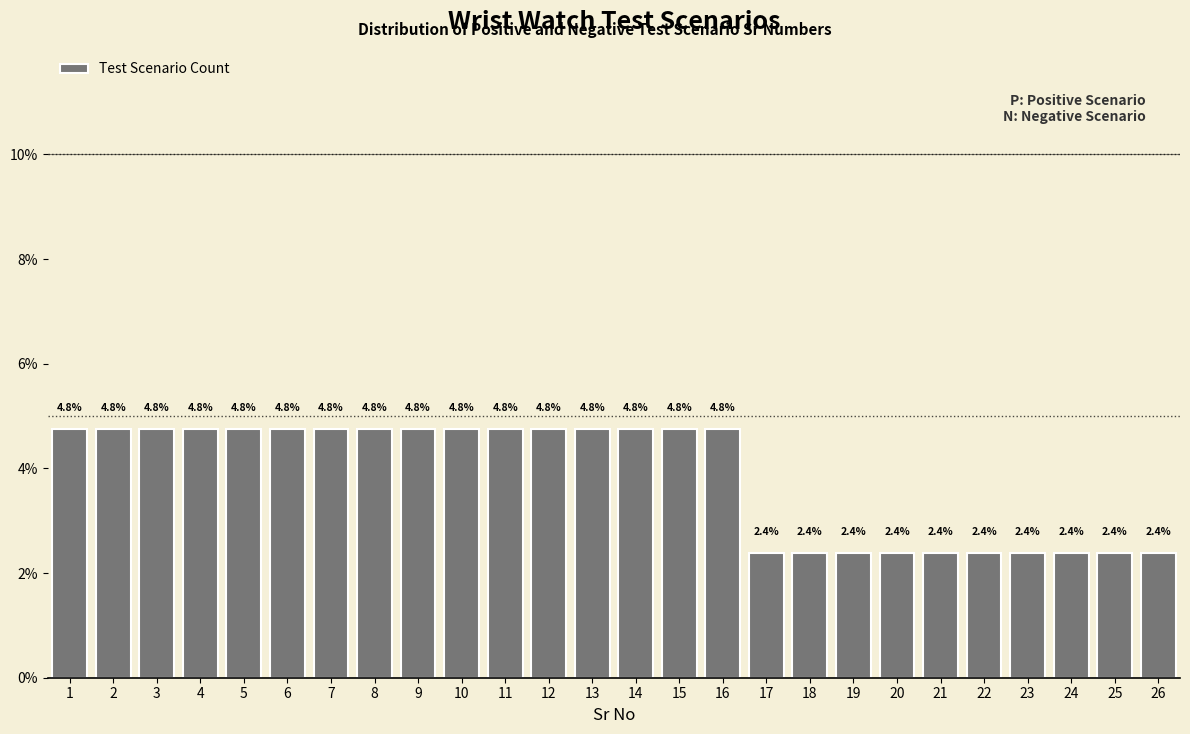

Reading right to left, transcribe all the data shown in this chart.

26=2.4	25=2.4	24=2.4	23=2.4	22=2.4	21=2.4	20=2.4	19=2.4	18=2.4	17=2.4	16=4.8	15=4.8	14=4.8	13=4.8	12=4.8	11=4.8	10=4.8	9=4.8	8=4.8	7=4.8	6=4.8	5=4.8	4=4.8	3=4.8	2=4.8	1=4.8